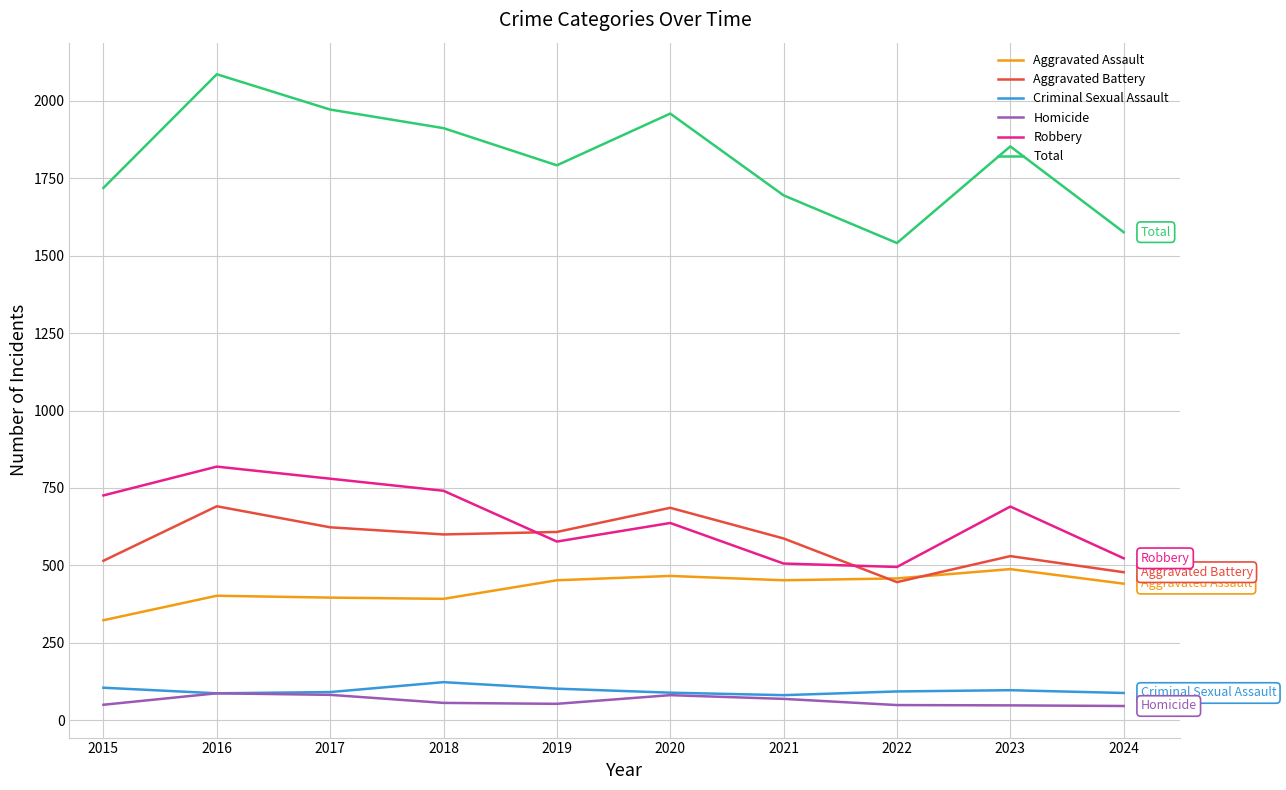

Where is the first local maximum for Criminal Sexual Assault?

2018